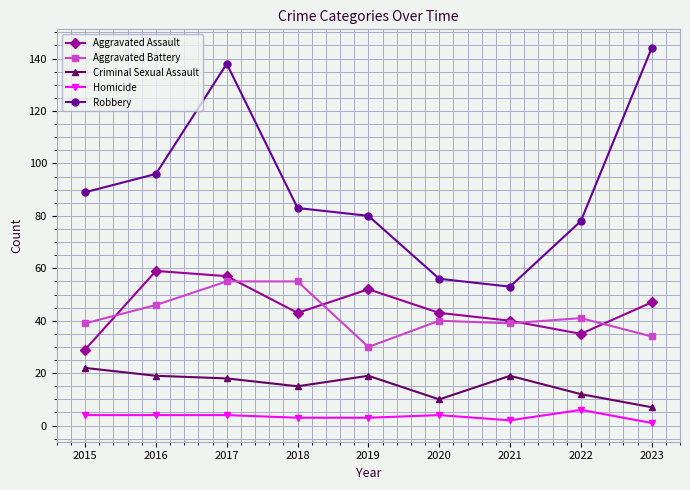

At which category is the sum across all series the highest?

2017